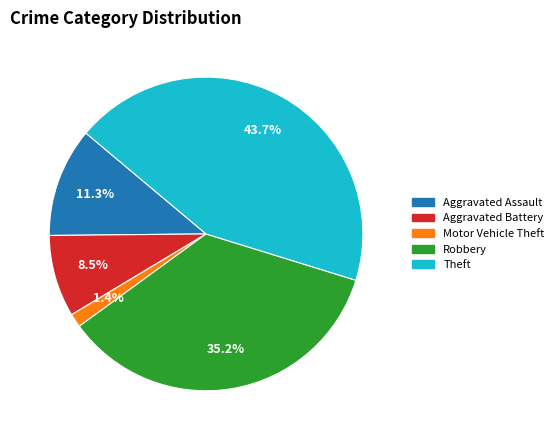

True or false: Theft accounts for 44% of the total.

True